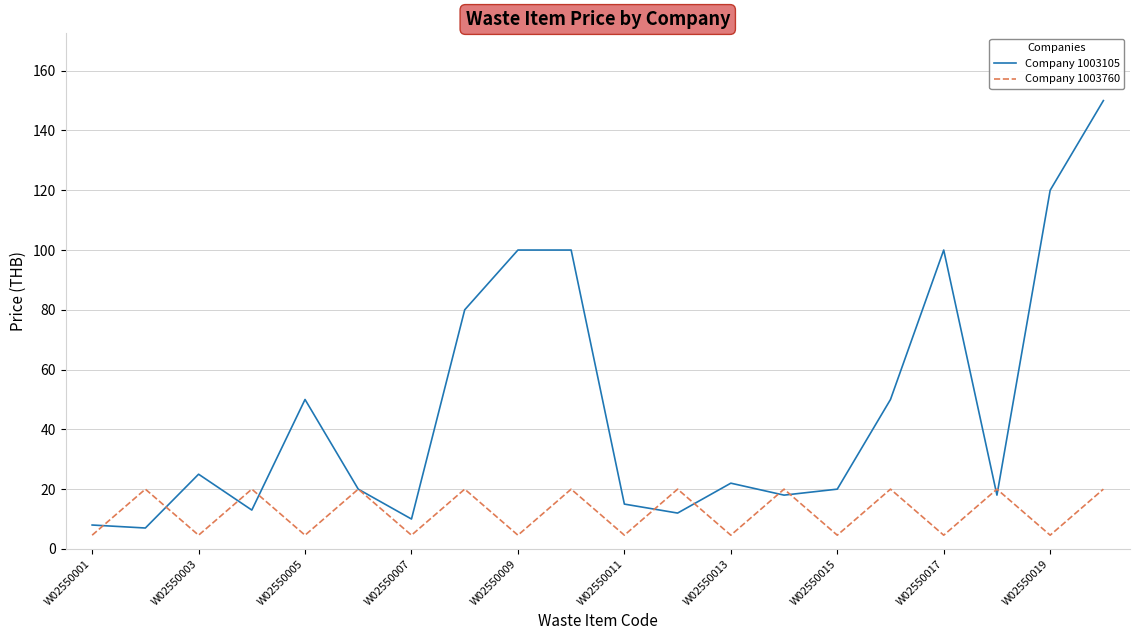

What is the difference between the maximum and minimum values in the Company 1003105 series?

143.0